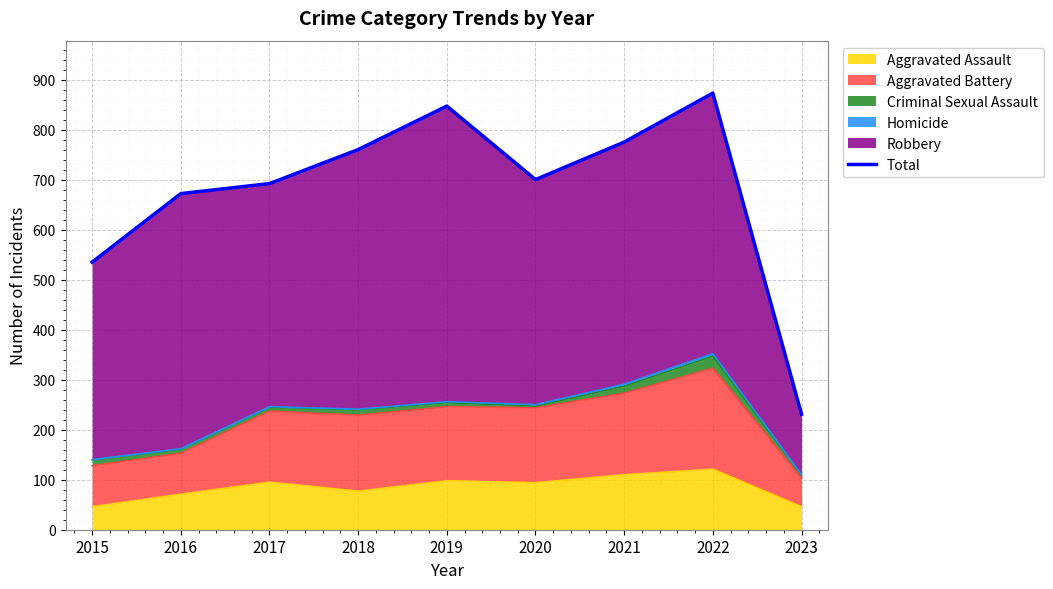

List the labels in order of value, smallest first.

2023, 2015, 2016, 2017, 2020, 2018, 2021, 2019, 2022